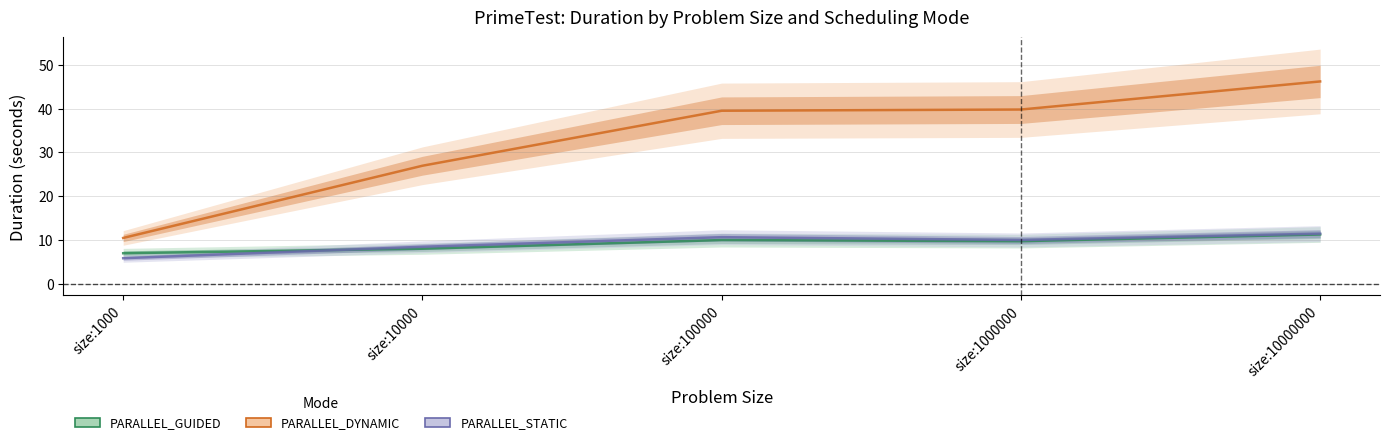

What are all the series names shown in the legend?

PARALLEL_GUIDED, PARALLEL_DYNAMIC, PARALLEL_STATIC